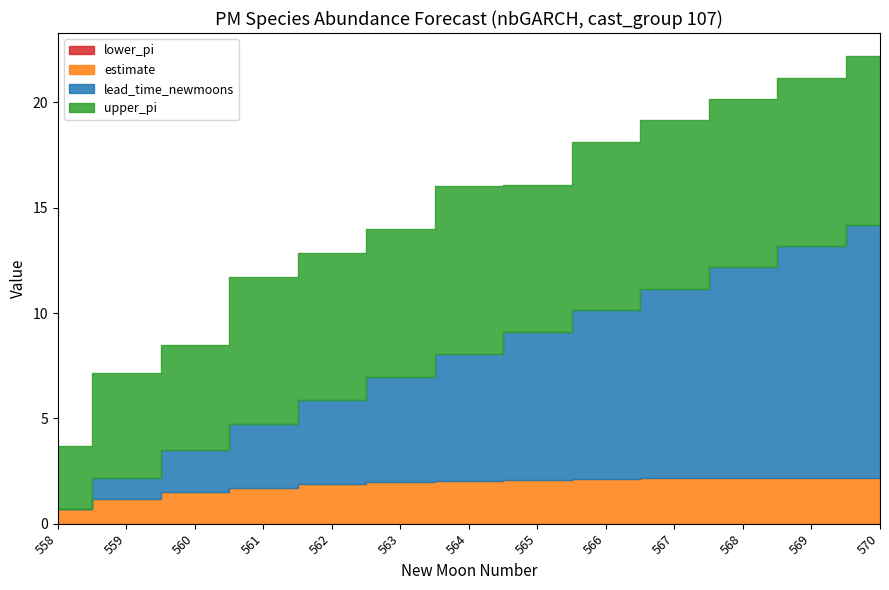

True or false: lead_time_newmoons and lower_pi cross at least once.

False